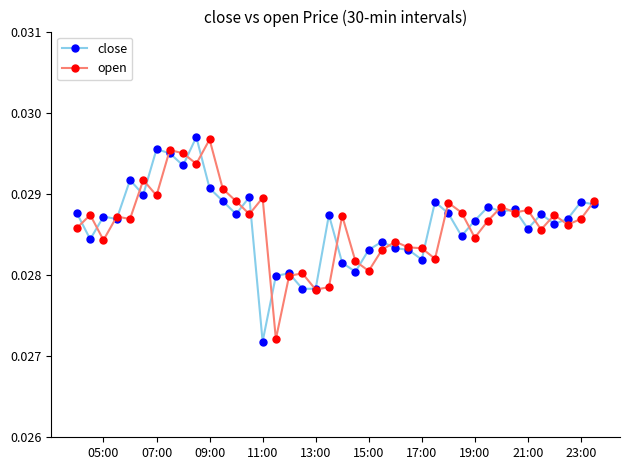

How many close values are between 0 and 1?

40